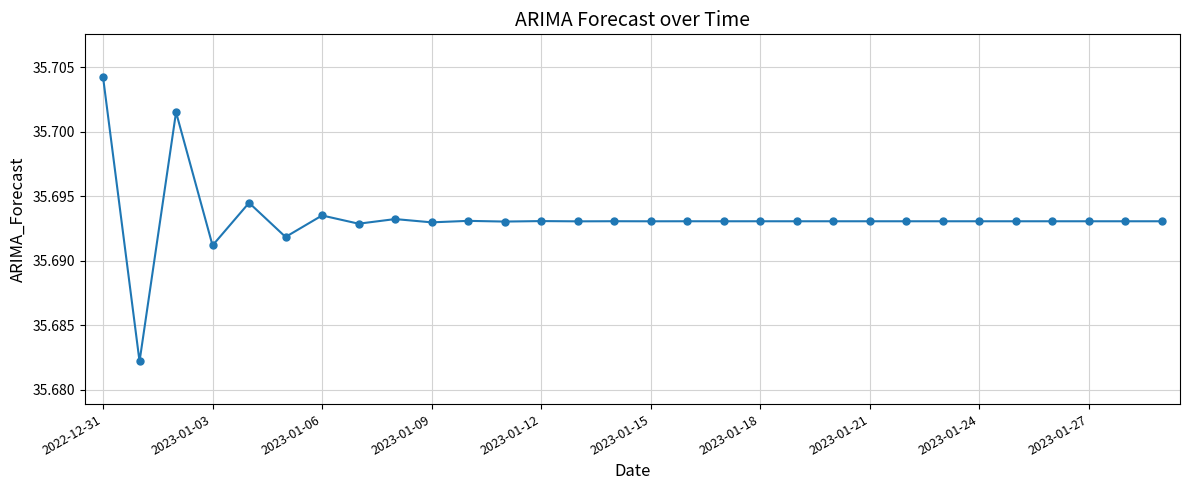

True or false: there are more than 1 points higher than both neighbors.

True